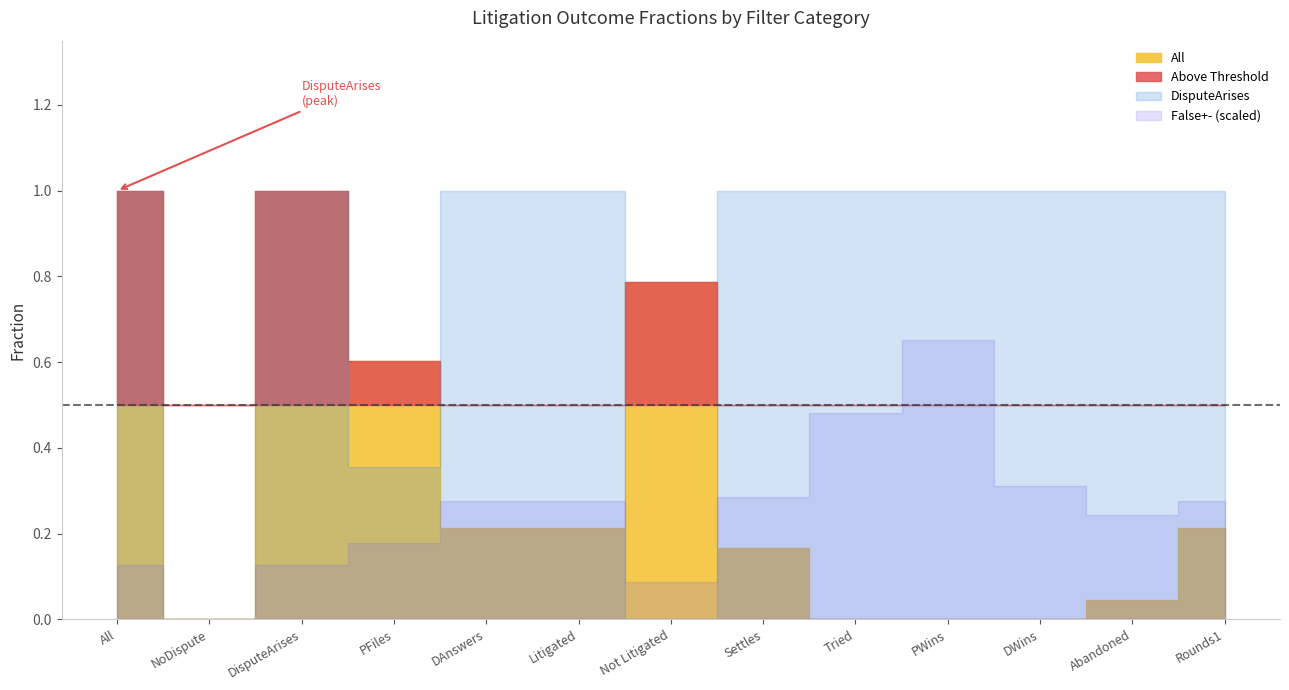

Between Abandoned and NoDispute, which is larger?

Abandoned